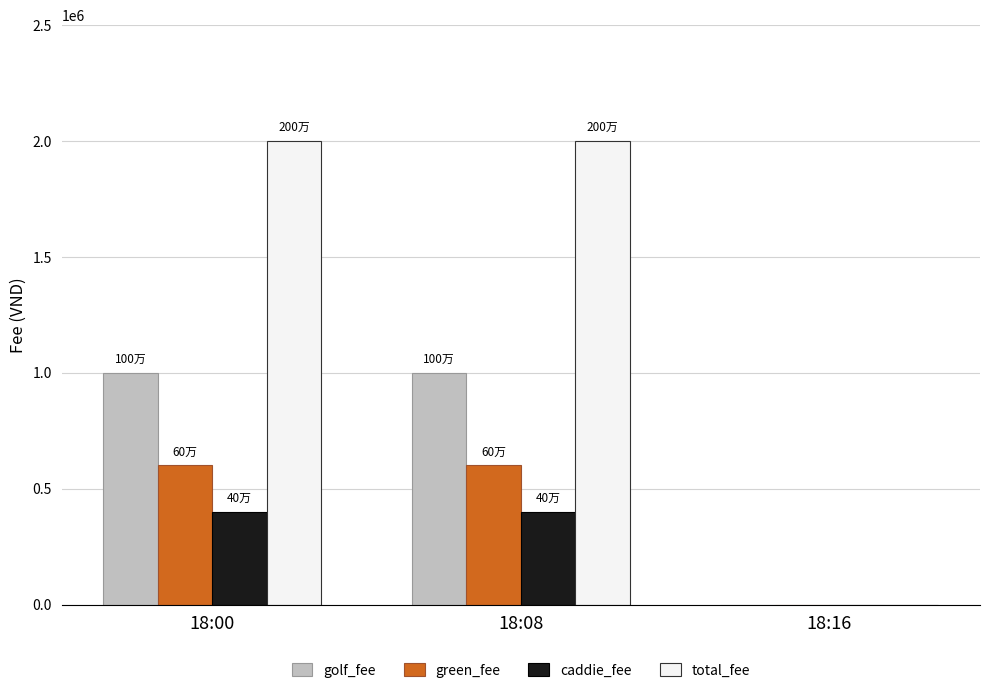

How many positive values does the green_fee series have?

2